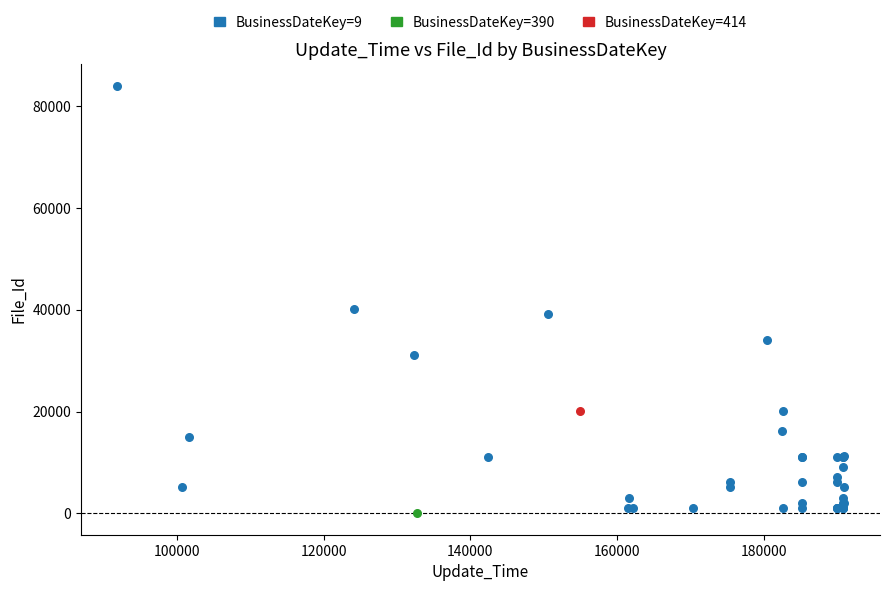

What are all the series names shown in the legend?

BusinessDateKey=9, BusinessDateKey=390, BusinessDateKey=414